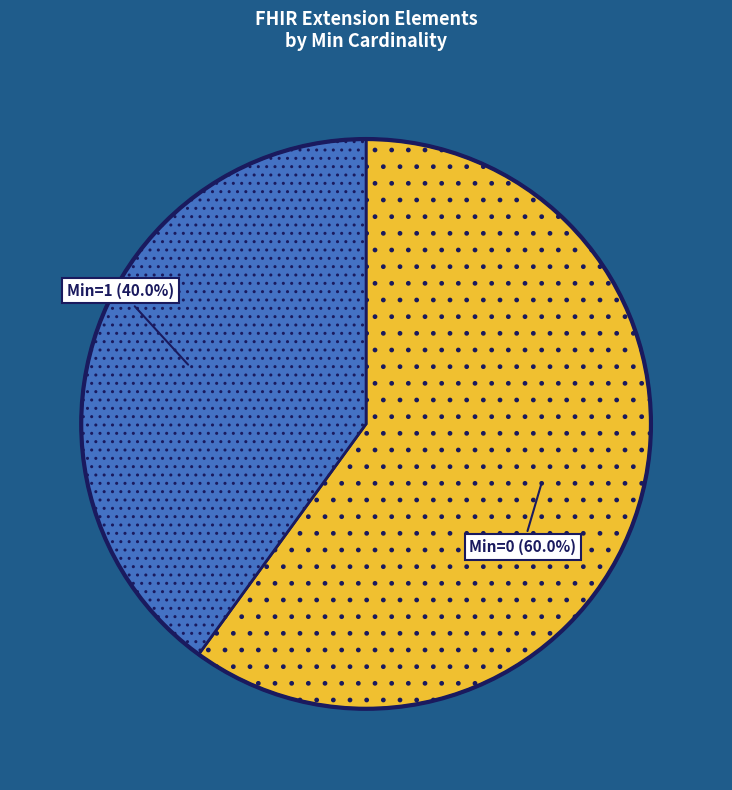

Is there any slice that represents more than half of the pie?

Yes